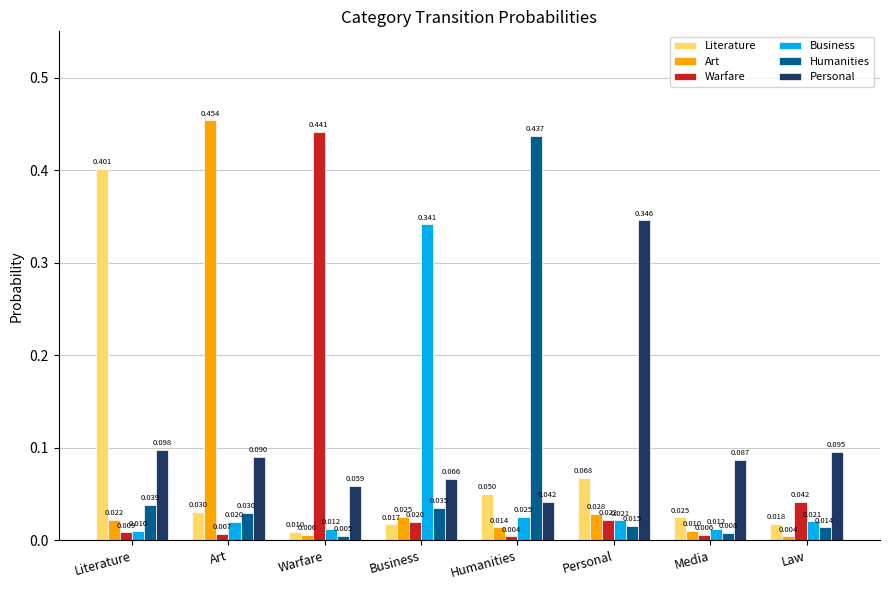

At which label does Literature reach its minimum?

Warfare